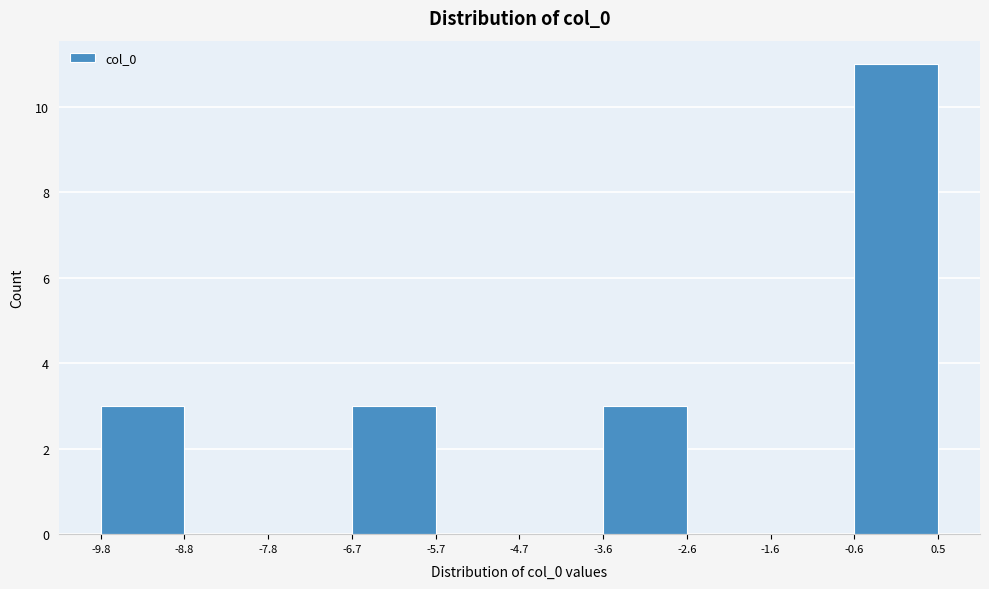

Reading left to right, list every bar in this chart as the range it spans on the x-axis followed by its height. The values are not printed on the chart, so give them approximately, as read against the axis.

-9.8 to -8.8: 3
-8.8 to -7.8: 0
-7.8 to -6.7: 0
-6.7 to -5.7: 3
-5.7 to -4.7: 0
-4.7 to -3.6: 0
-3.6 to -2.6: 3
-2.6 to -1.6: 0
-1.6 to -0.6: 0
-0.6 to 0.5: 11